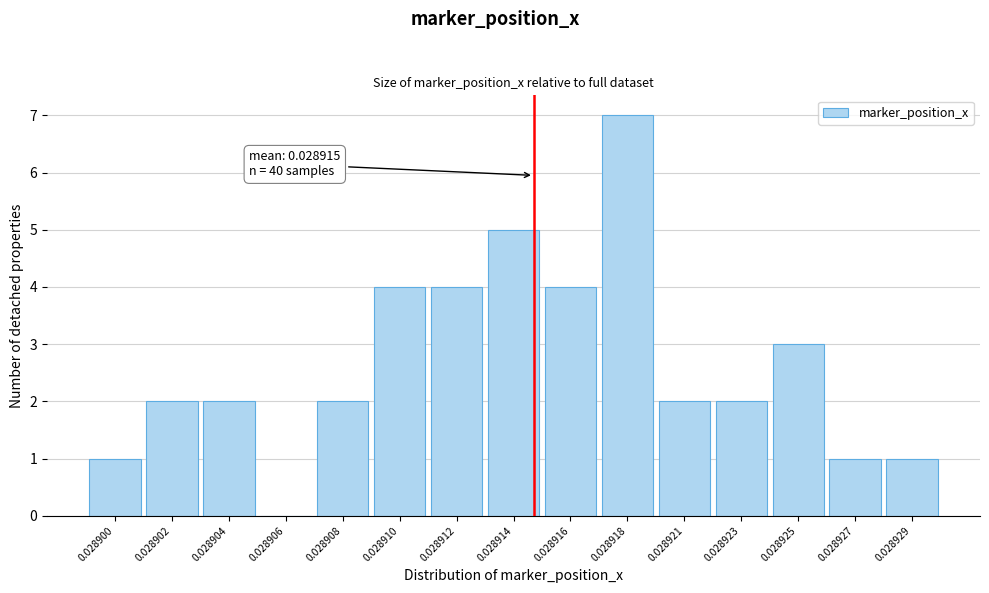

Reading right to left, transcribe all the data shown in this chart.

0.028929=1	0.028927=1	0.028925=3	0.028923=2	0.028921=2	0.028918=7	0.028916=4	0.028914=5	0.028912=4	0.028910=4	0.028908=2	0.028906=0	0.028904=2	0.028902=2	0.028900=1